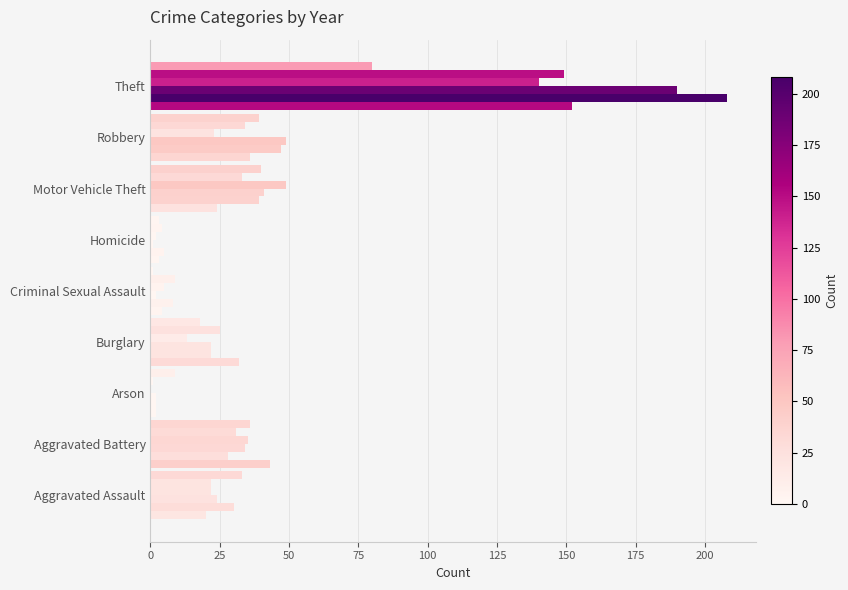

How many data points does each series have?

9